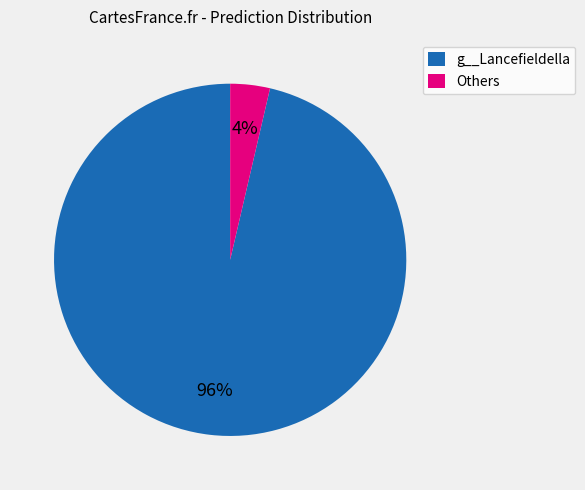

What is the majority slice?

g__Lancefieldella